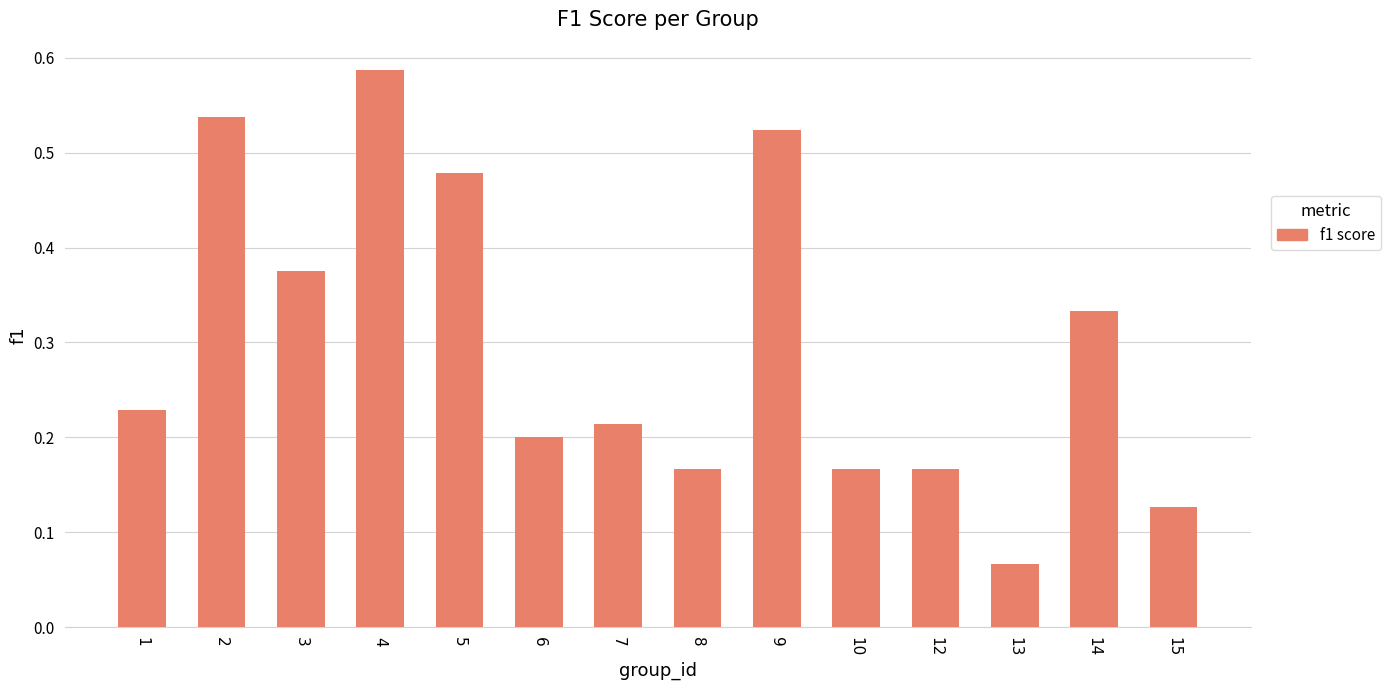

Which category has the highest value across all series?

4